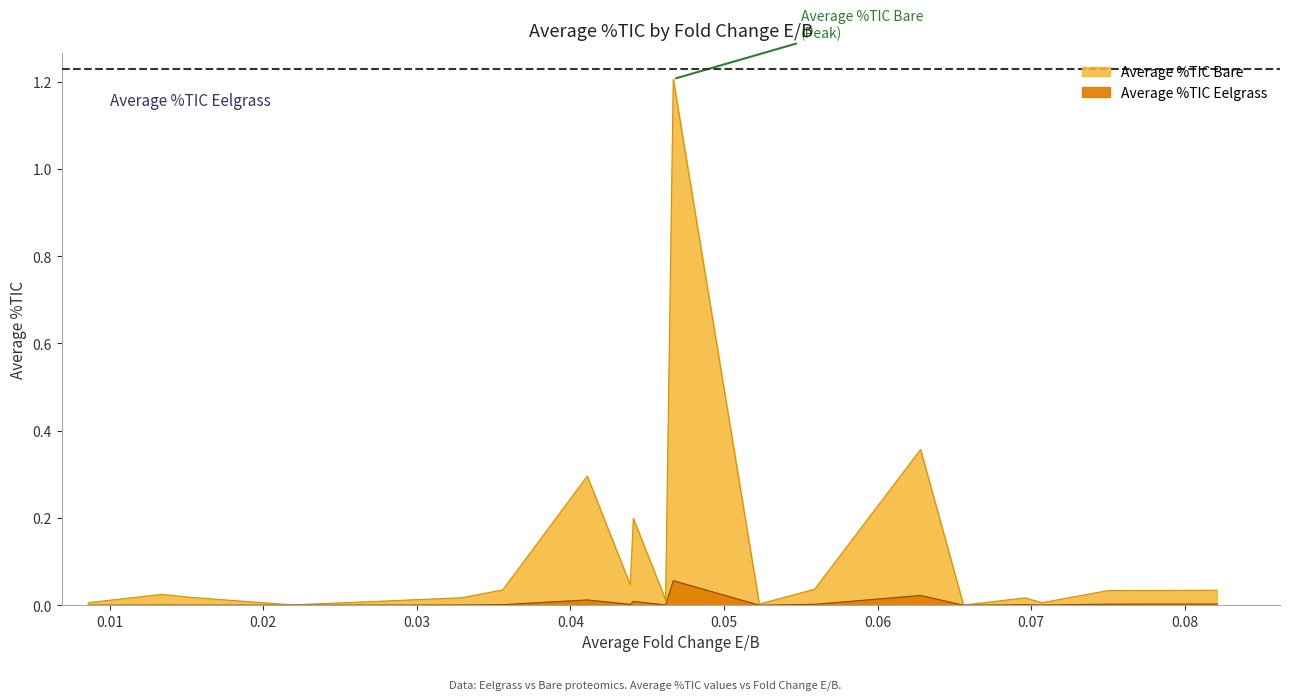

What is the sum of all Average %TIC Eelgrass values?

0.1